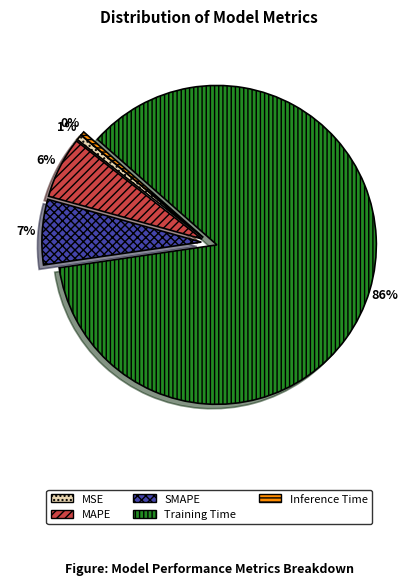

To the nearest percent, what is the combined percentage of SMAPE and MAPE?

13%